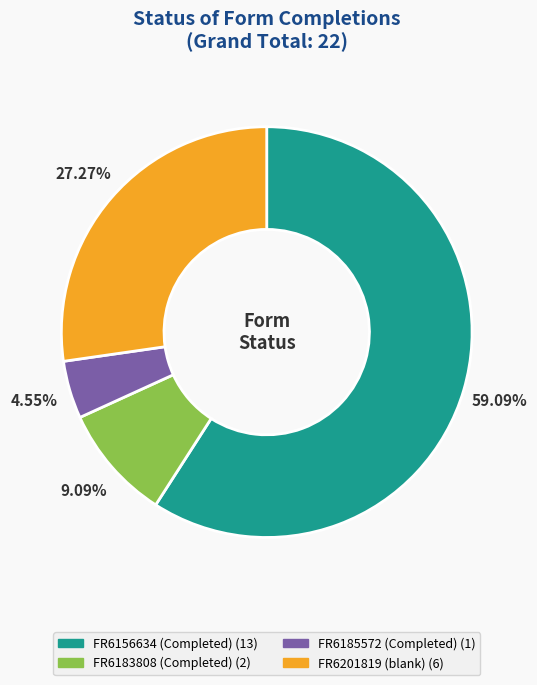

To the nearest percent, what is the difference between the FR6183808 (Completed) and FR6156634 (Completed) slice percentages?

50%